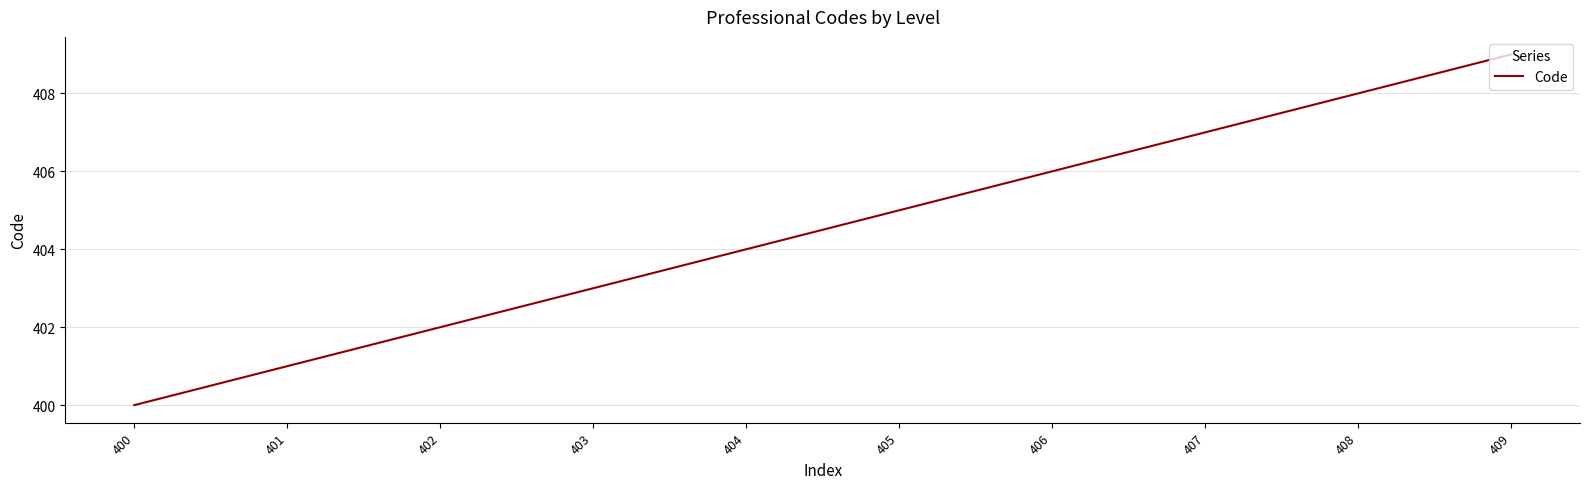

Does the chart have visible grid lines?

Yes